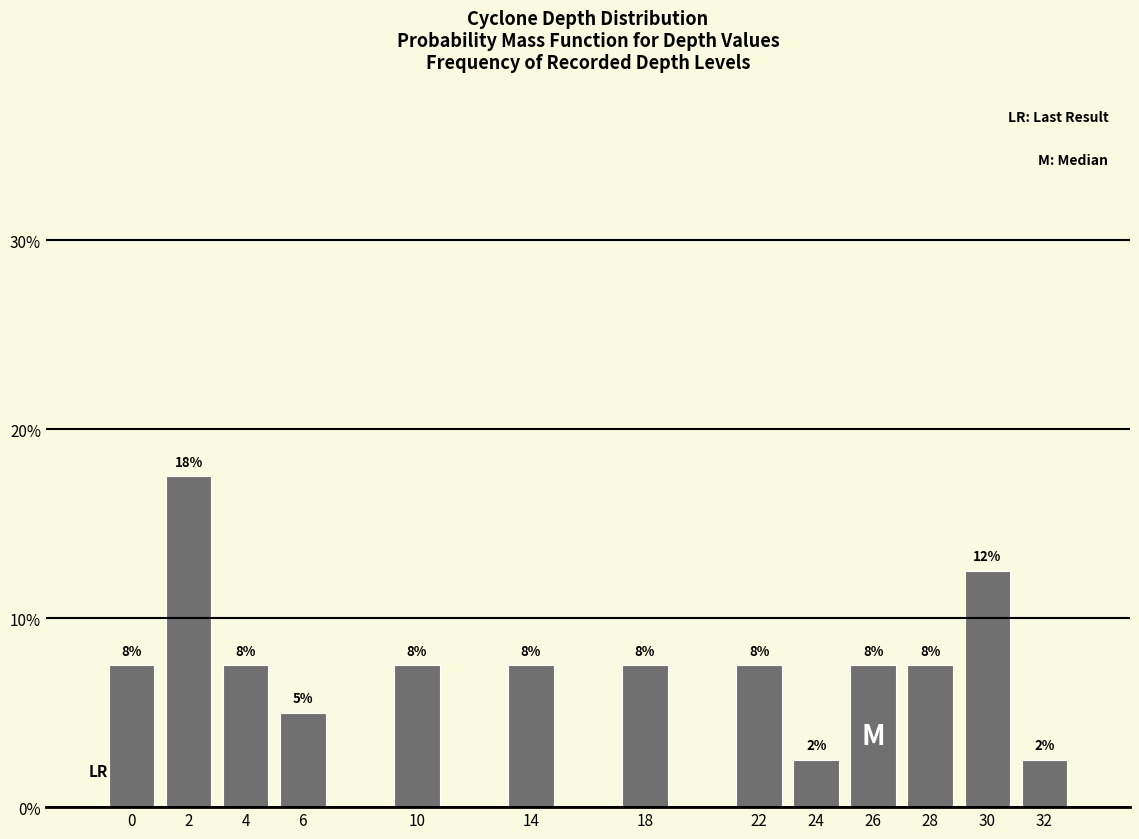

Does the chart contain any negative values?

No